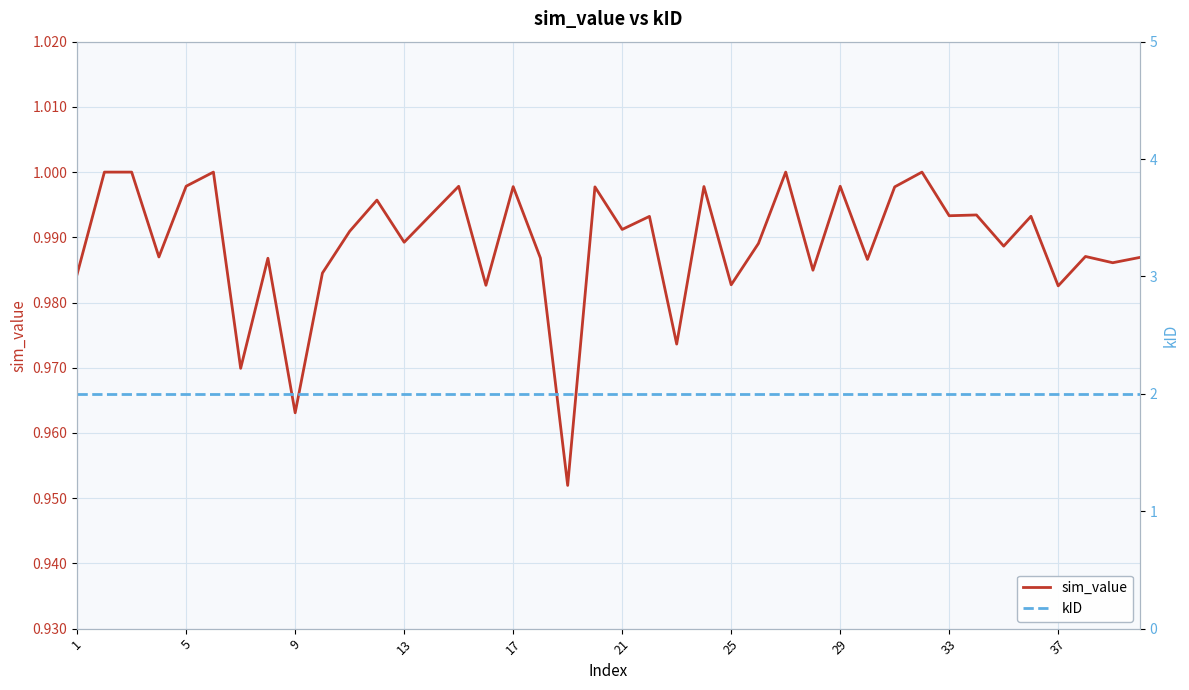

Reading left to right, transcribe all the data shown in this chart.

sim_value: 1.0	1.0	1.0	1.0	1.0	1.0	1.0	1.0	1.0	1.0	1.0	1.0	1.0	1.0	1.0	1.0	1.0	1.0	1.0	1.0	1.0	1.0	1.0	1.0	1.0	1.0	1.0	1.0	1.0	1.0	1.0	1.0	1.0	1.0	1.0	1.0	1.0	1.0	1.0	1.0
kID: 2.0	2.0	2.0	2.0	2.0	2.0	2.0	2.0	2.0	2.0	2.0	2.0	2.0	2.0	2.0	2.0	2.0	2.0	2.0	2.0	2.0	2.0	2.0	2.0	2.0	2.0	2.0	2.0	2.0	2.0	2.0	2.0	2.0	2.0	2.0	2.0	2.0	2.0	2.0	2.0